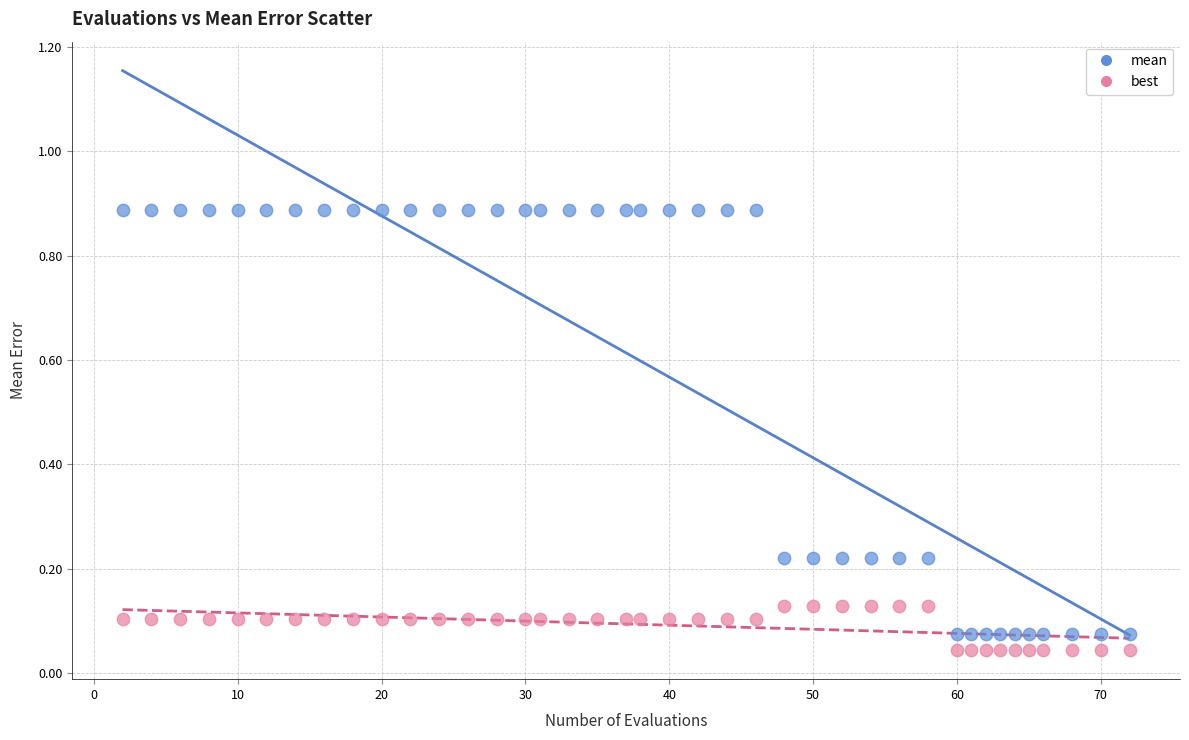

Which series contains the lowest Y value?

best